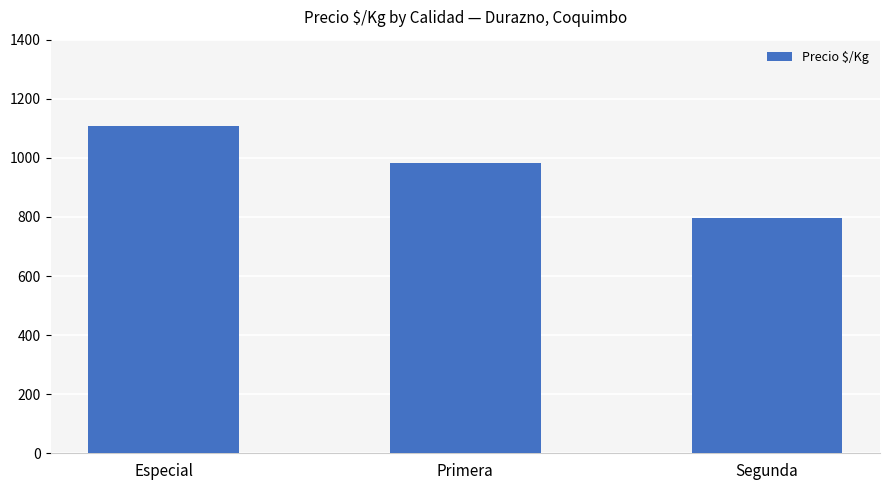

Between Segunda and Primera, which is larger?

Primera